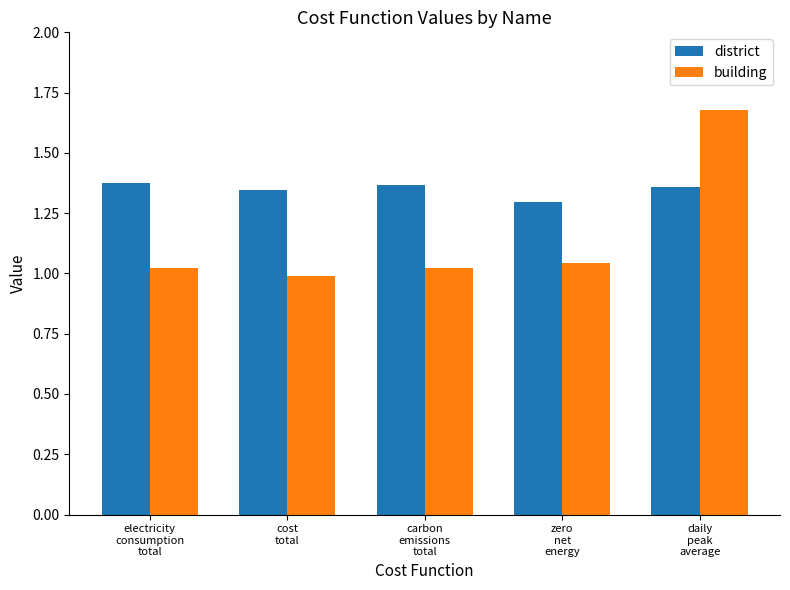

What is the sum of the district values at carbon
emissions
total and cost
total?

2.7